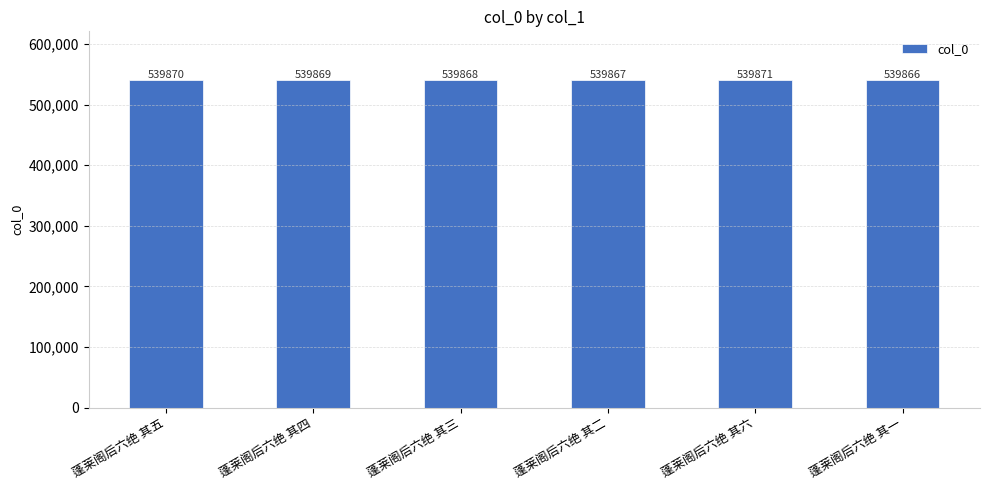

Is it true that the value at 蓬莱阁后六绝 其二 is 850058?

False